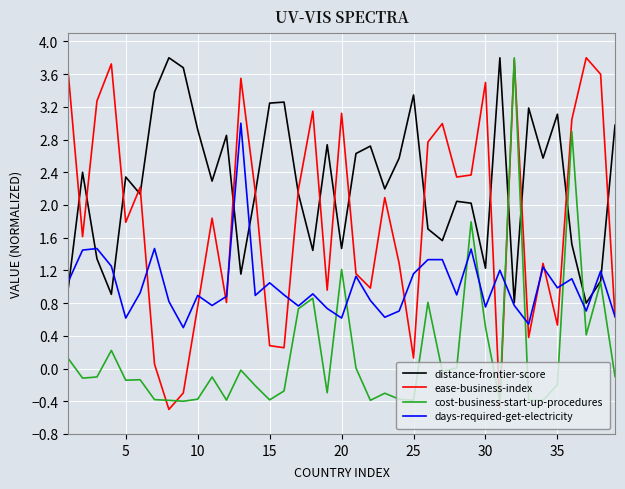

Rank the series by their average value, from highest to lowest.

distance-frontier-score, ease-business-index, days-required-get-electricity, cost-business-start-up-procedures